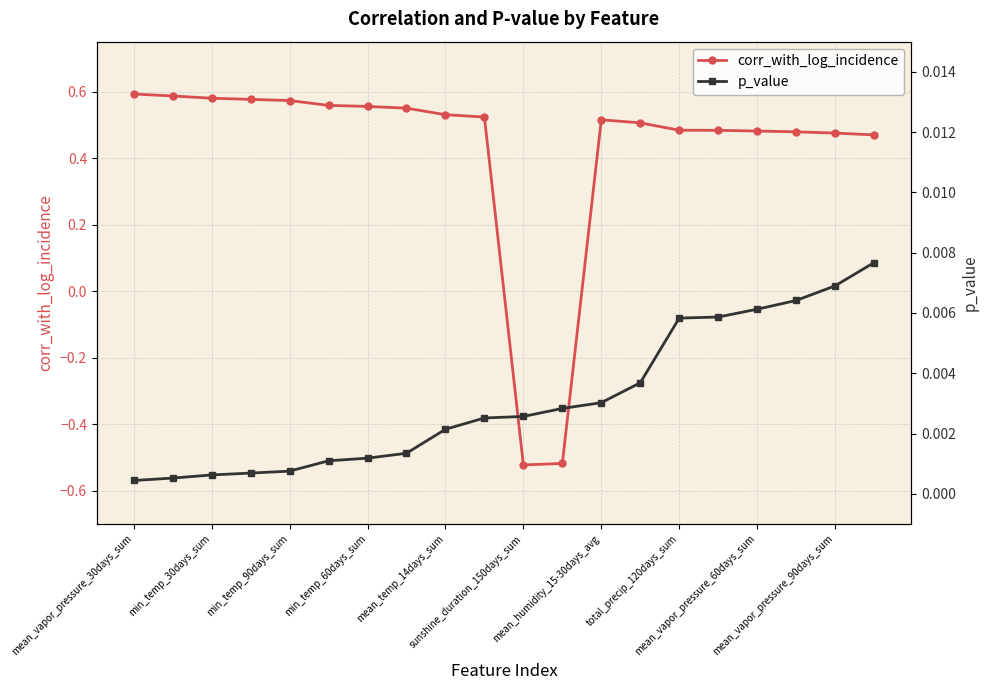

Which series has the largest total across all categories?

corr_with_log_incidence